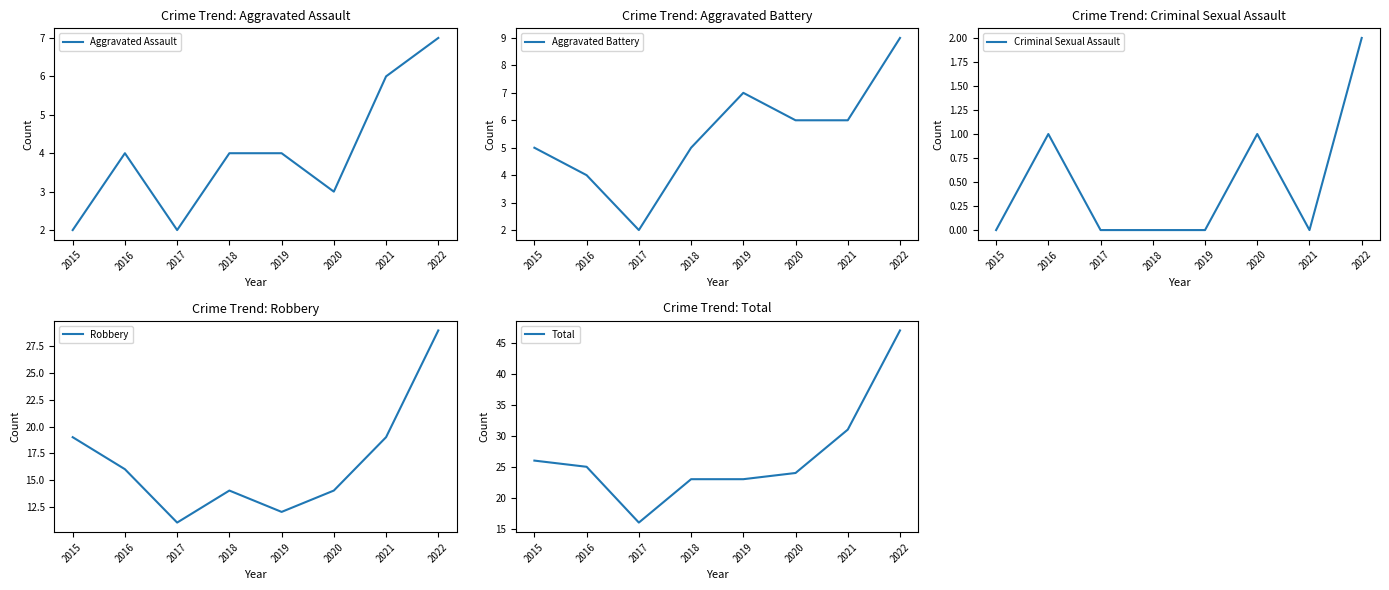

Is it true that Robbery equals 23 at 2020?

False